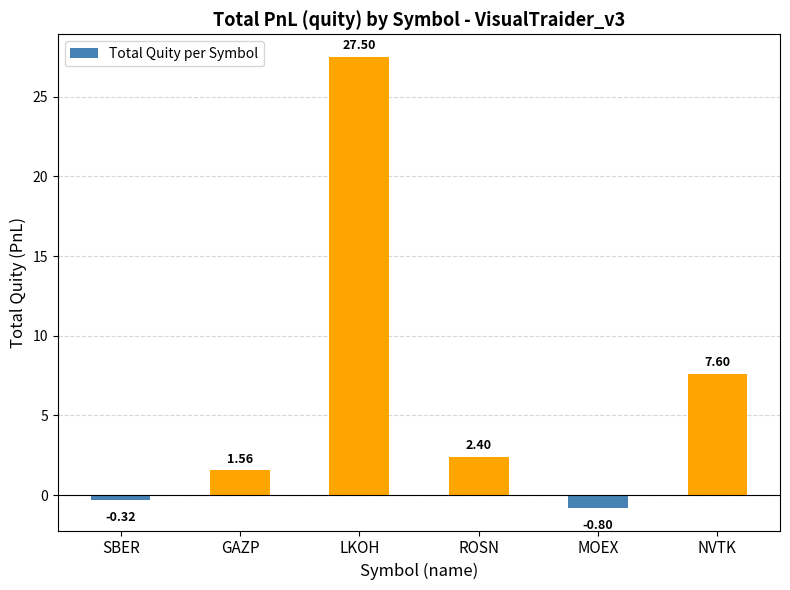

Rank the categories by value from lowest to highest.

MOEX, SBER, GAZP, ROSN, NVTK, LKOH